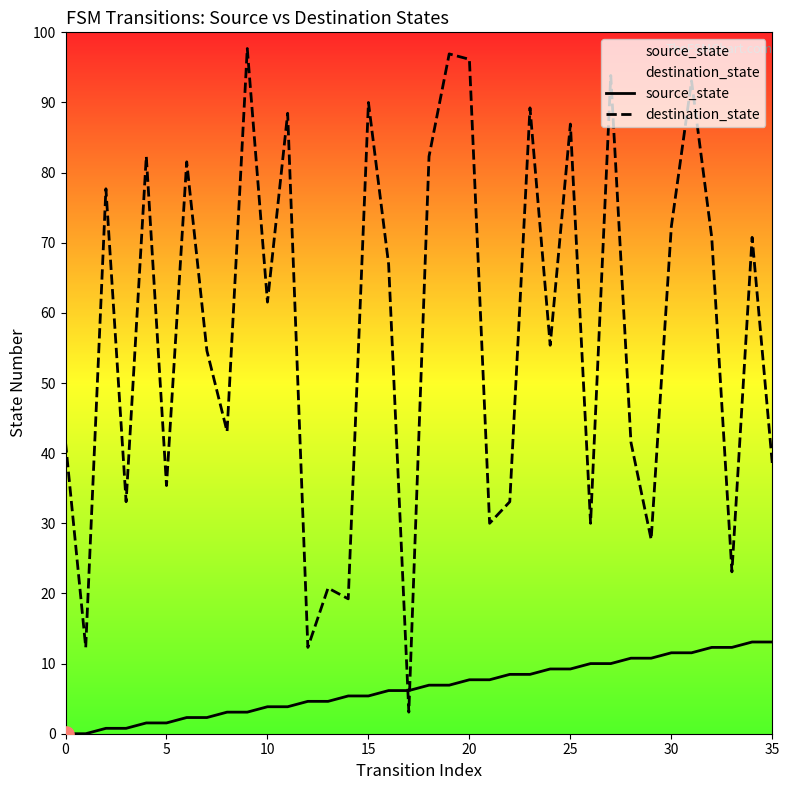

Which series reaches the maximum Y coordinate?

destination_state